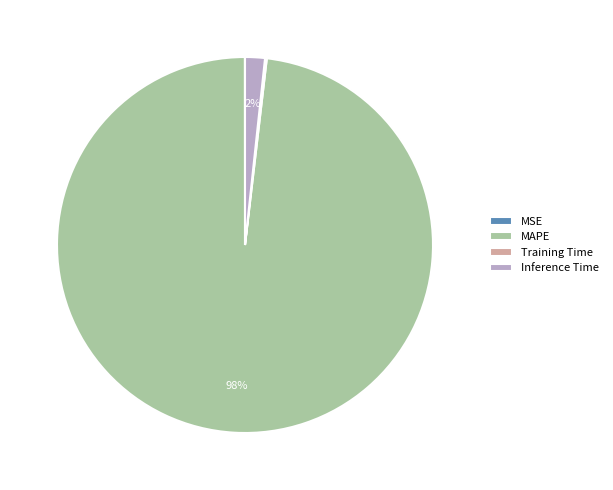

What percentage is the MAPE slice, to the nearest percent?

98%